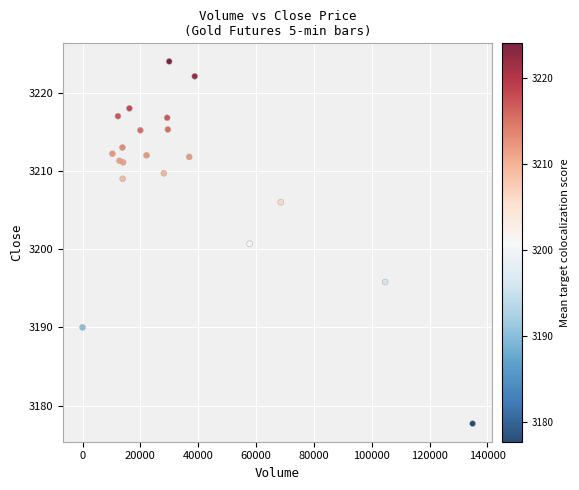

What Y value in the scatter plot is closest to 3200?

3200.7